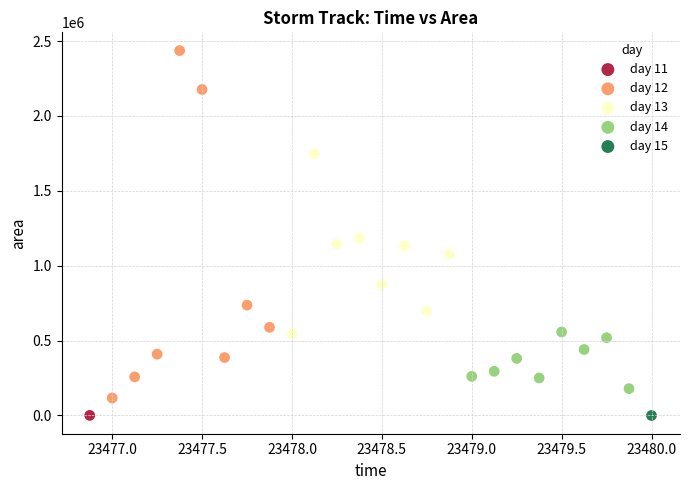

What are all the series names shown in the legend?

day 11, day 12, day 13, day 14, day 15